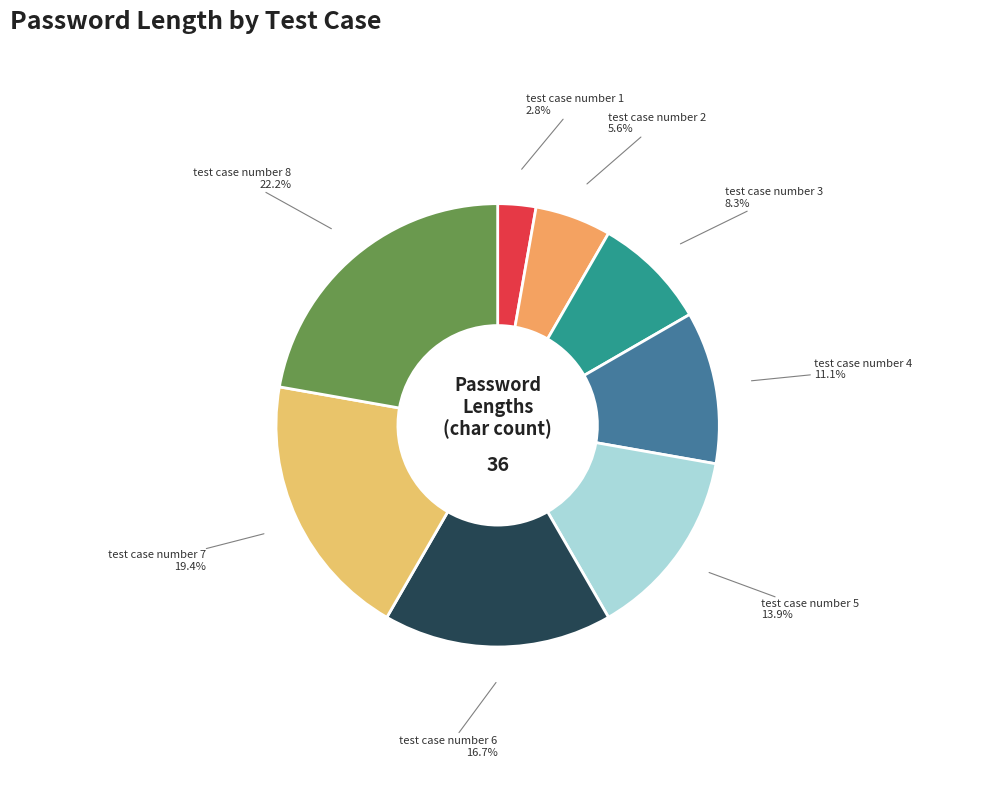

To the nearest percent, what is the average slice percentage?

12%